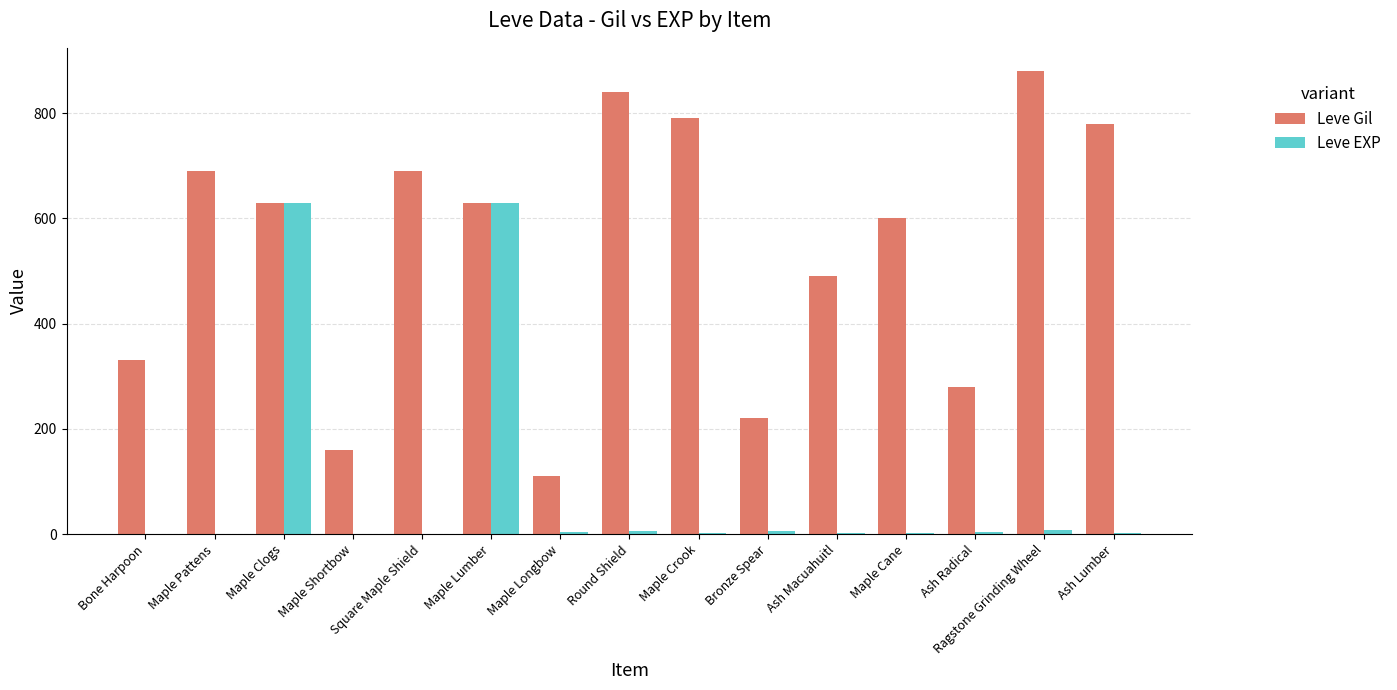

Which label corresponds to the largest value in the chart?

Ragstone Grinding Wheel